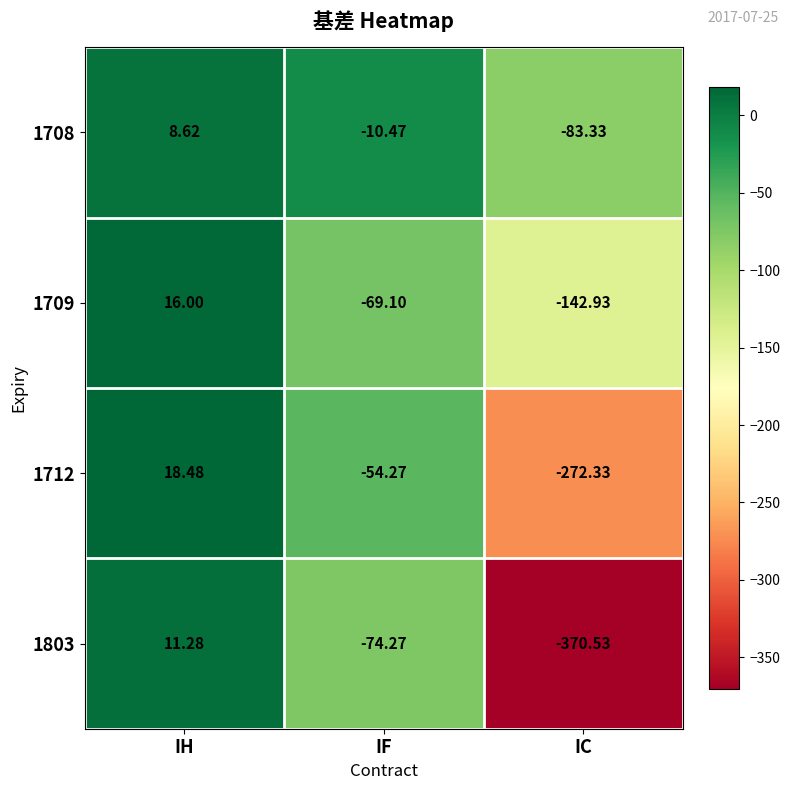

Rank the series by their average value, from highest to lowest.

1708, 1709, 1712, 1803